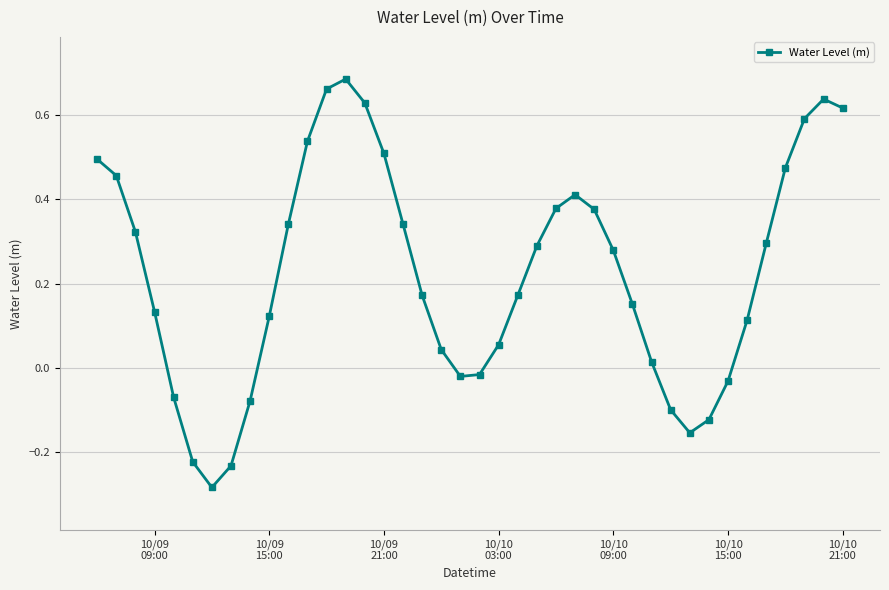

How many points are lower than both their immediate neighbors (excluding endpoints)?

3